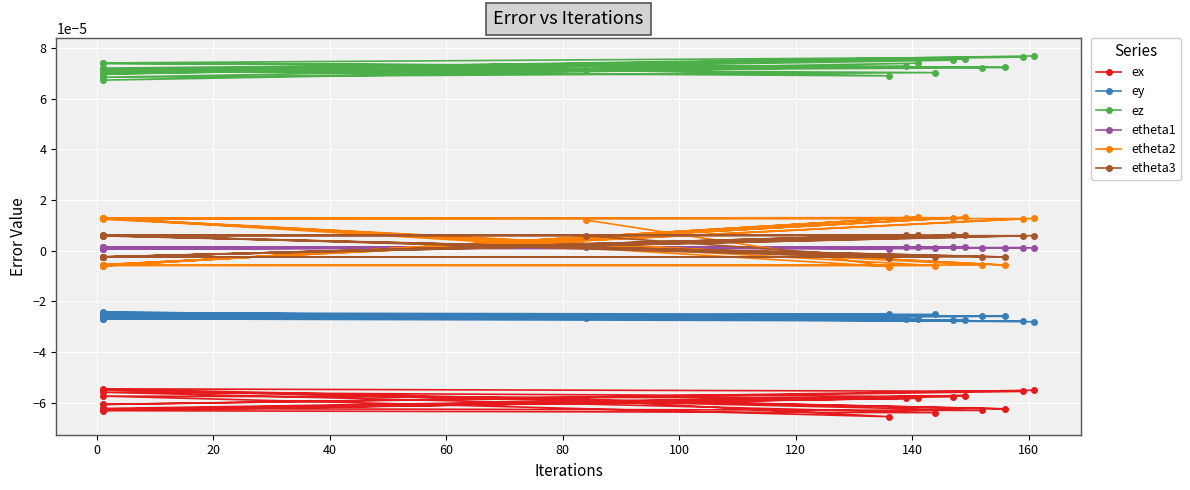

List the series in order of their peak value, highest first.

ez, etheta2, etheta3, etheta1, ey, ex